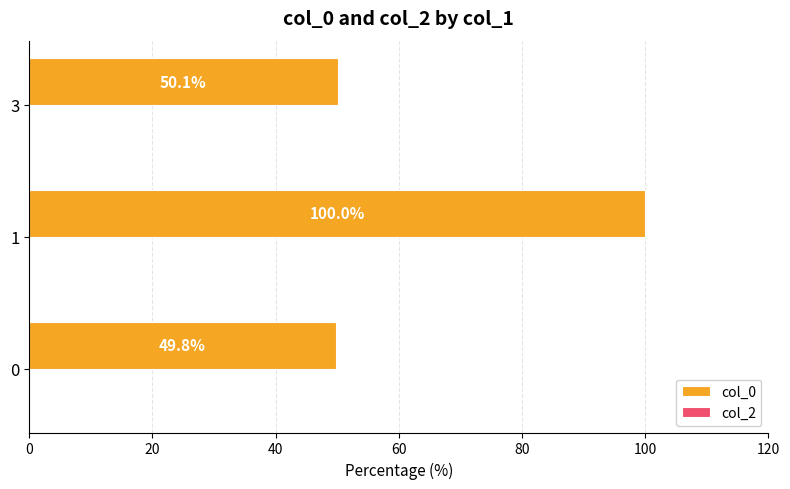

Rank the categories by value from highest to lowest.

1, 3, 0